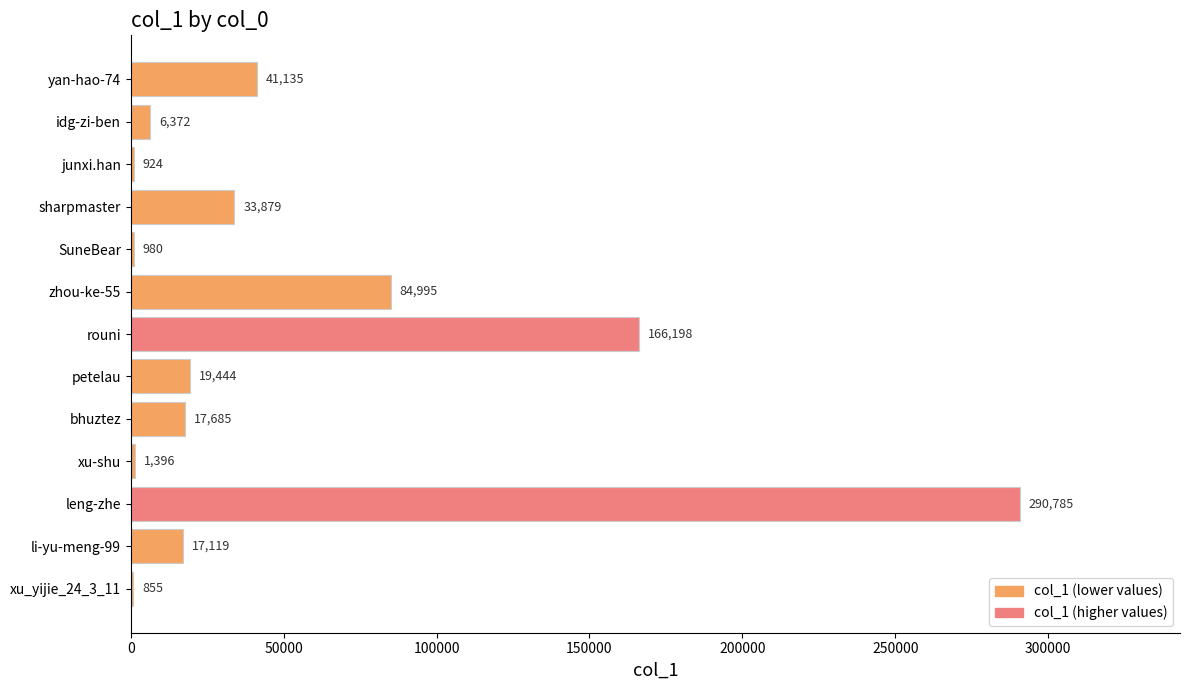

What is the ratio of the value at petelau to the value at SuneBear?

19.8